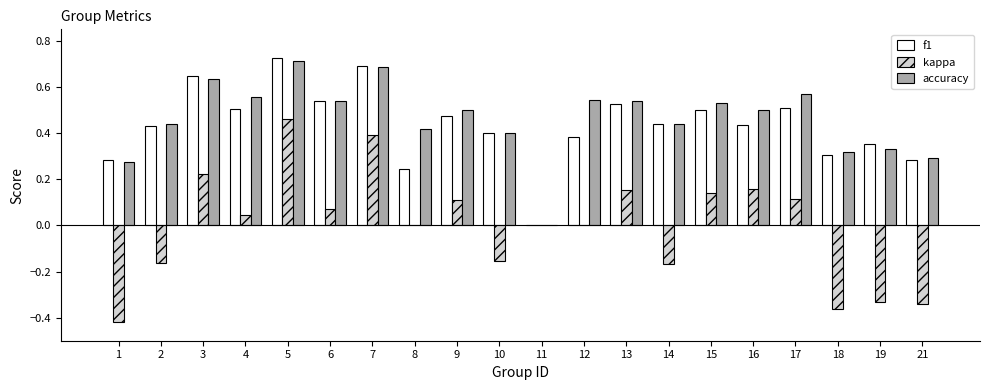

What are all the series names shown in the legend?

f1, kappa, accuracy